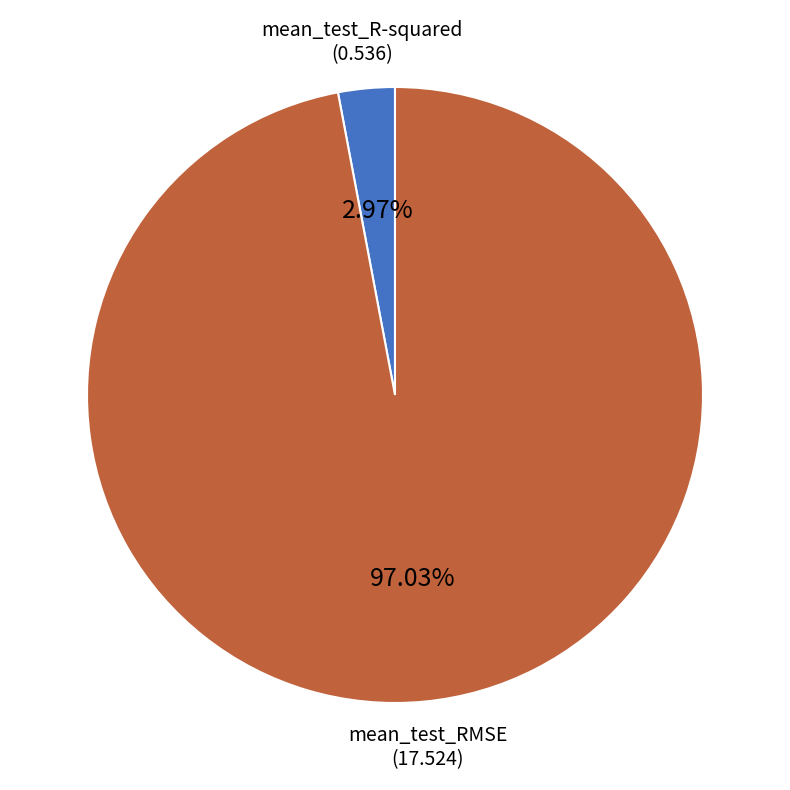

How many segments does this pie chart have?

2